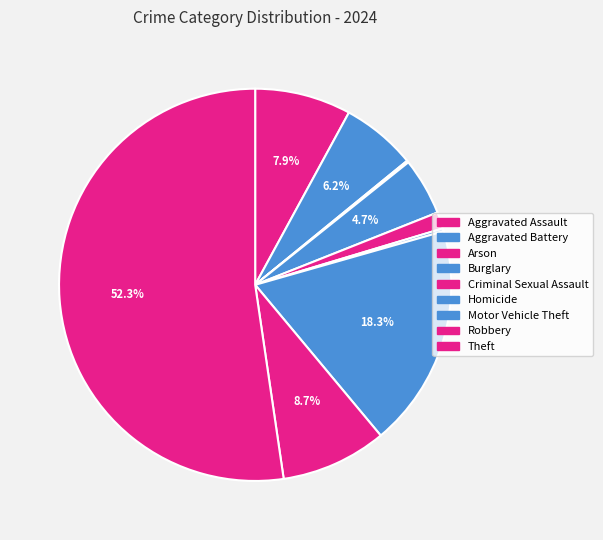

What is the largest slice in the pie chart?

Theft